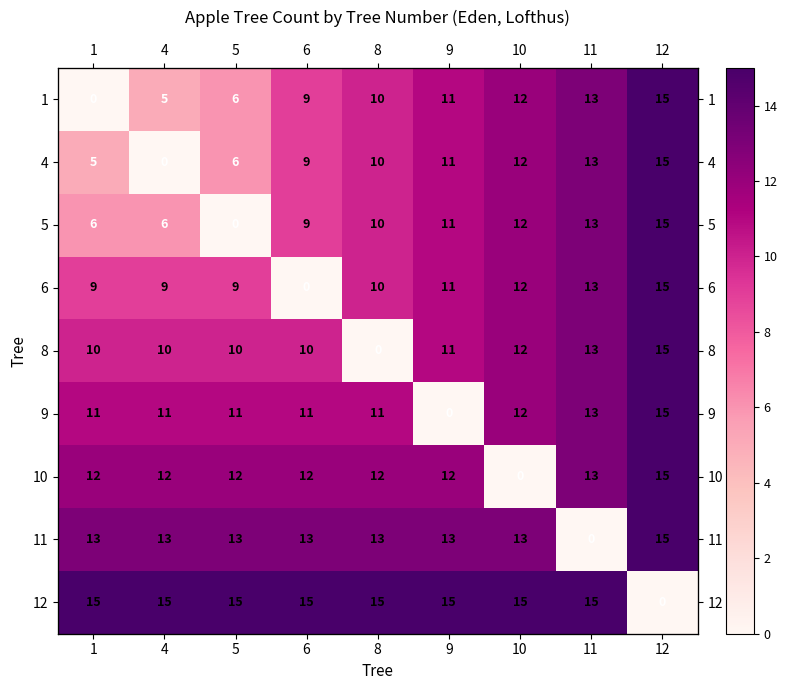

Read the 1 value at 9, to the nearest 10.

10